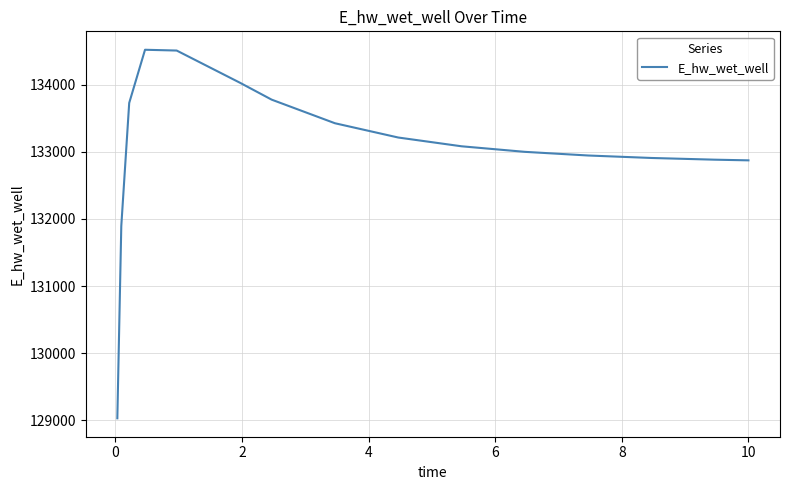

What is the difference between the maximum and minimum values?

5490.0